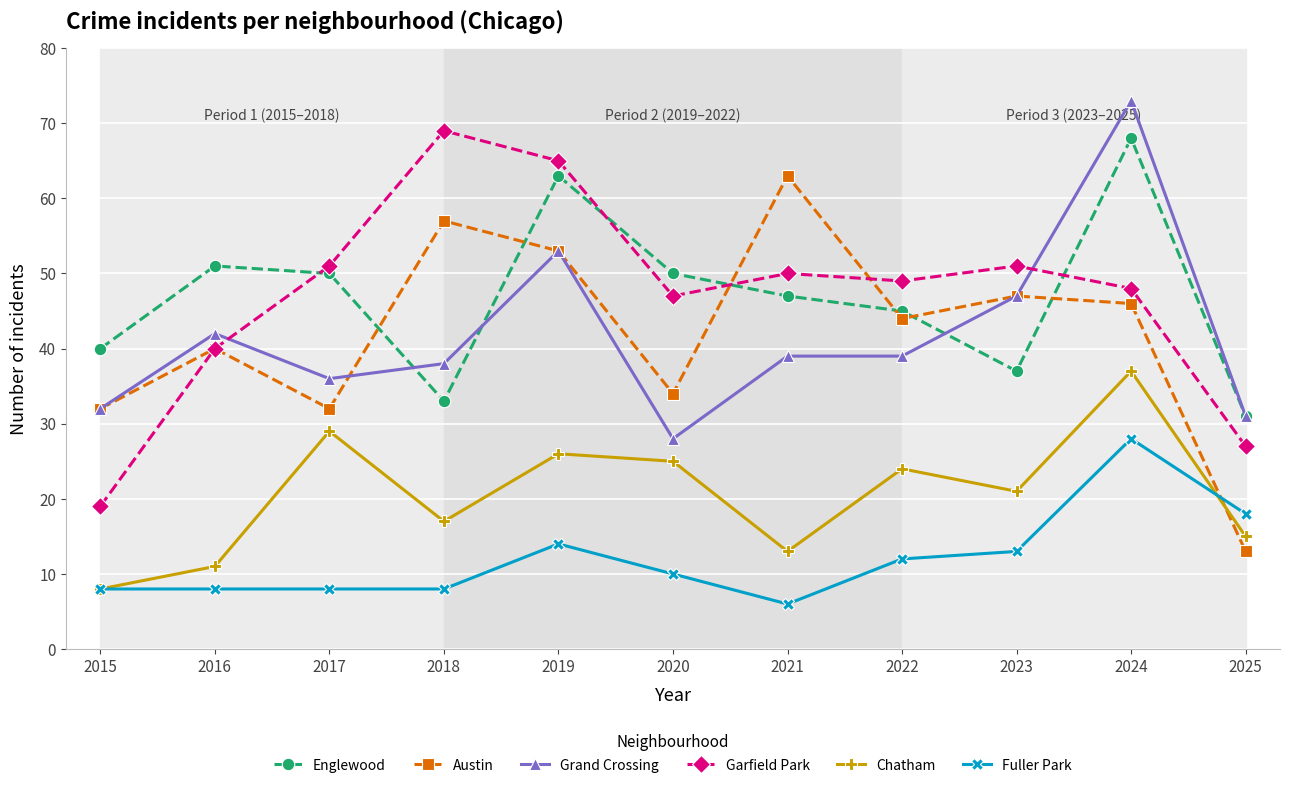

The Austin series shows 7 at 2025. True or false?

False